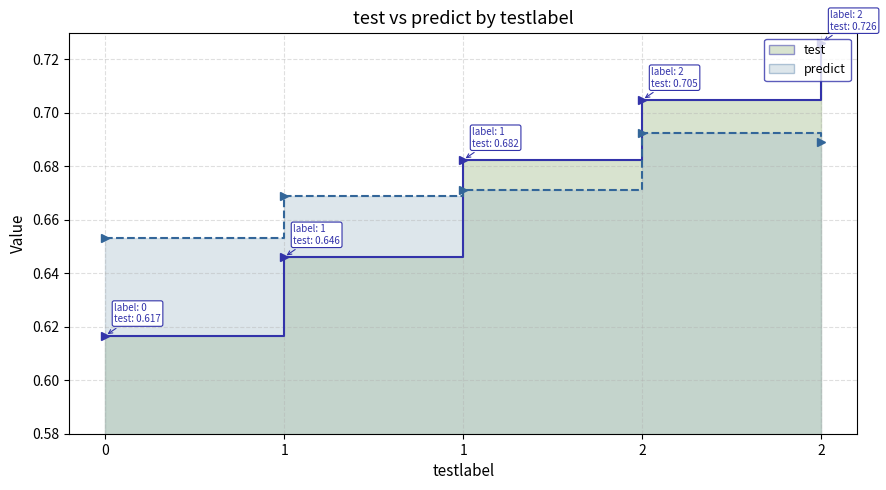

What is the value of the predict point at the 2nd from the left?

0.7